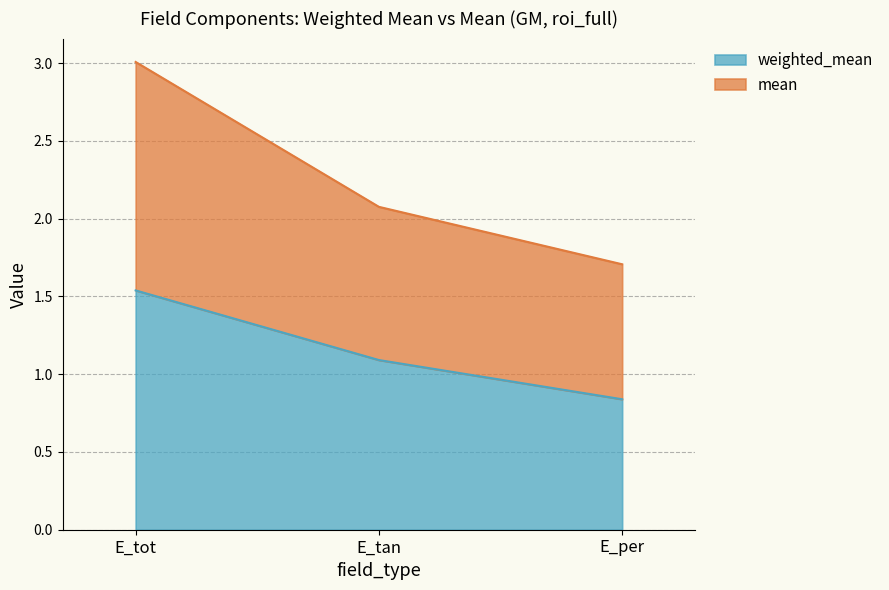

What are all the series names shown in the legend?

weighted_mean, mean